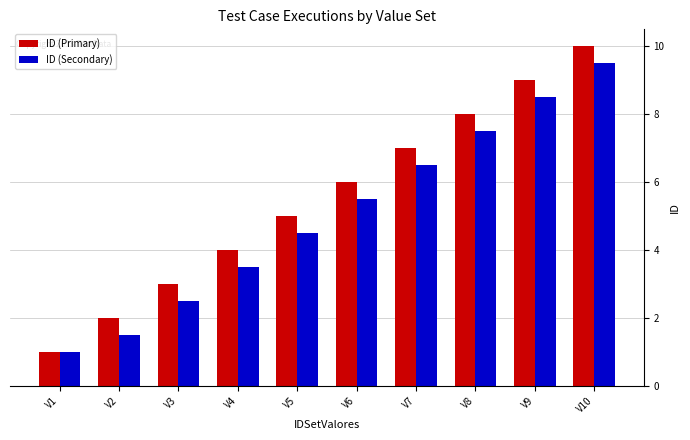

List the series in order of their peak value, lowest first.

ID (Secondary), ID (Primary)